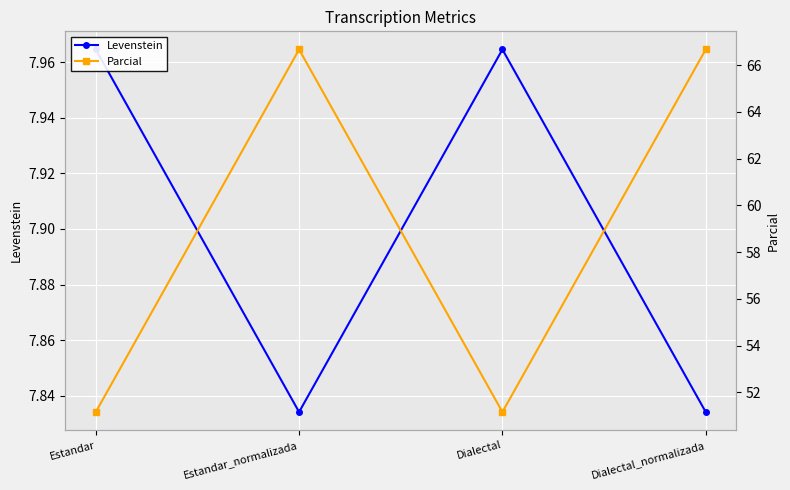

Reading right to left, list all the values displayed in this chart.

Levenstein: 7.8	8.0	7.8	8.0
Parcial: 66.7	51.2	66.7	51.2